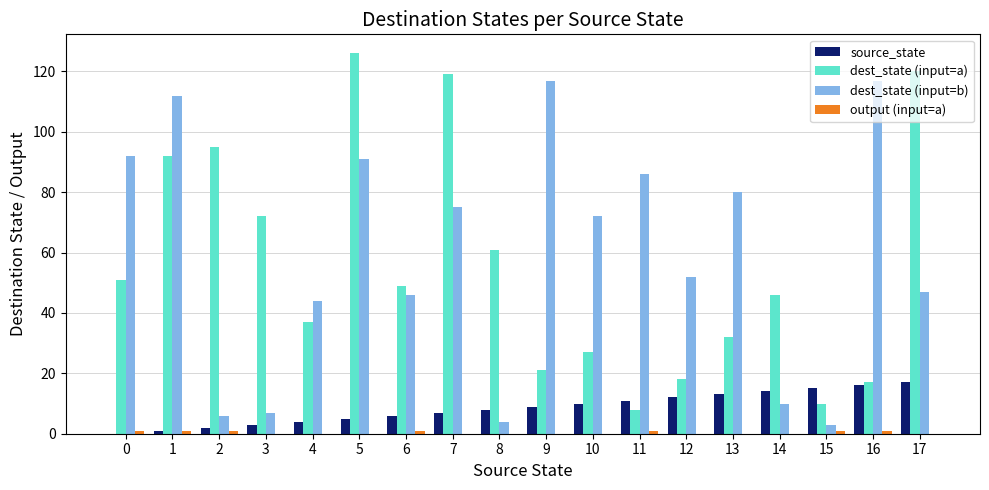

What is the approximate value of dest_state (input=b) at 0, to the nearest 10?

90